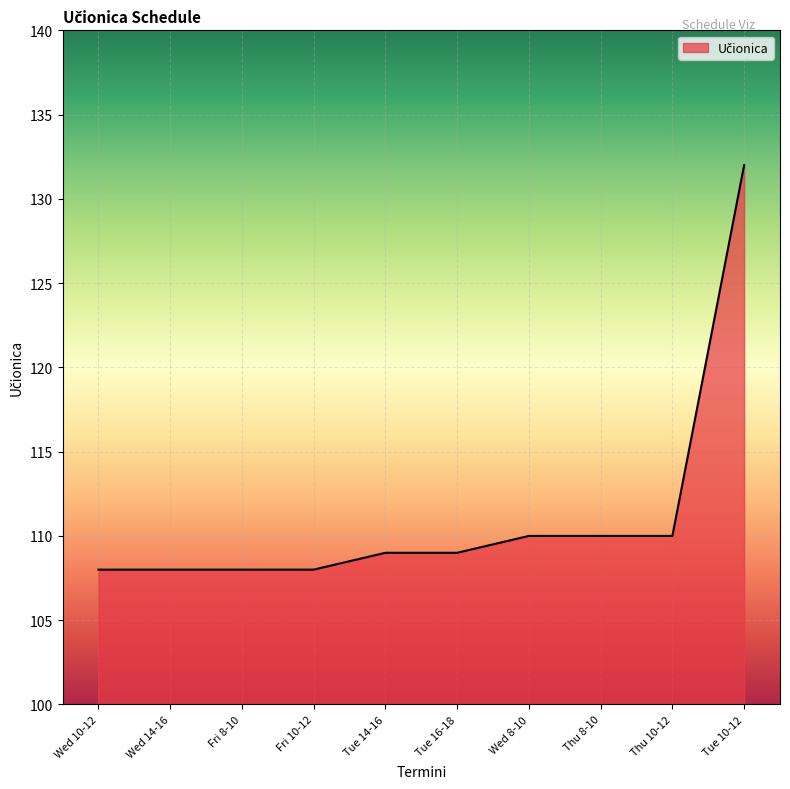

What is the sum of all values?

1112